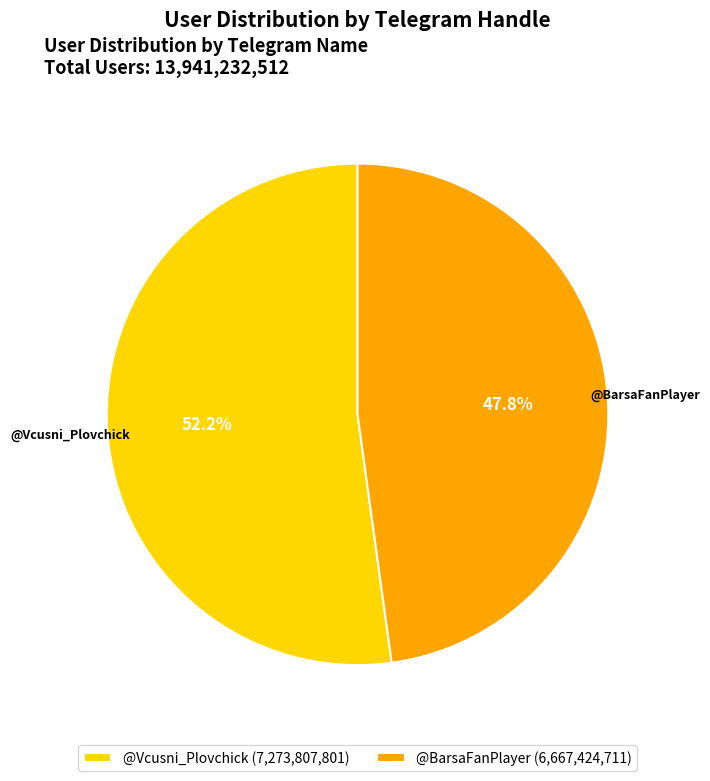

To the nearest percent, what percentage of the pie is @BarsaFanPlayer?

48%